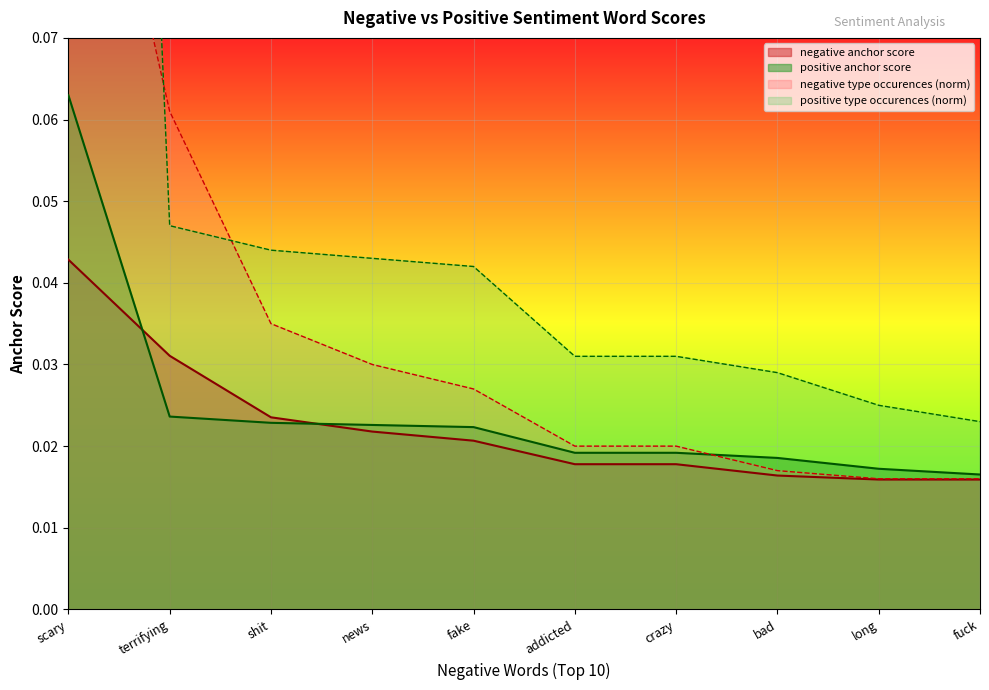

True or false: positive type occurences and positive anchor score cross at least once.

False